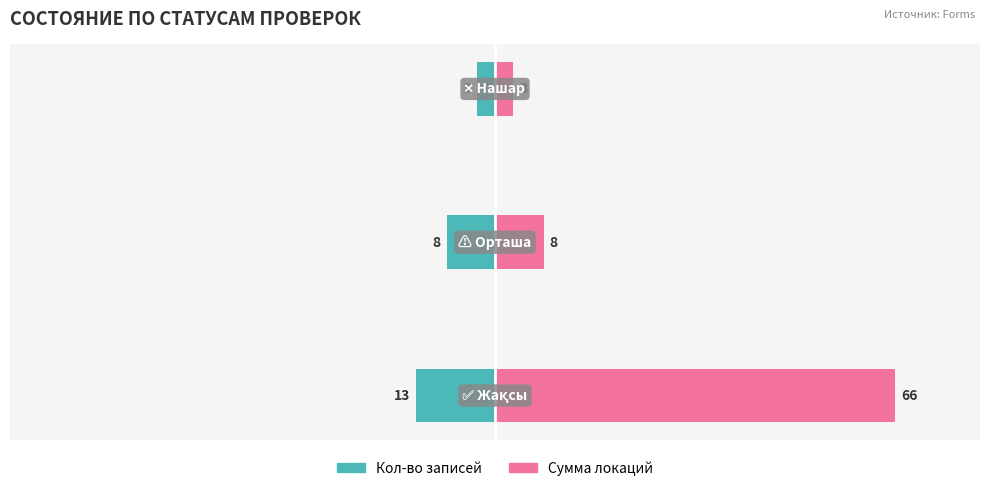

What value does the Кол-во записей series have at 1?

-8